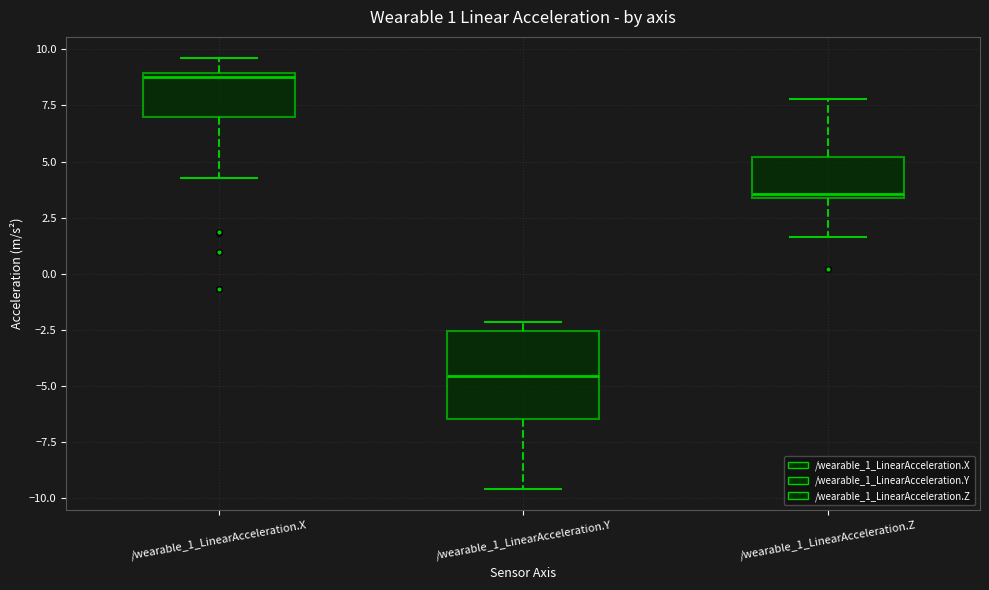

Which box has the lowest median line?

/wearable_1_LinearAcceleration.Y